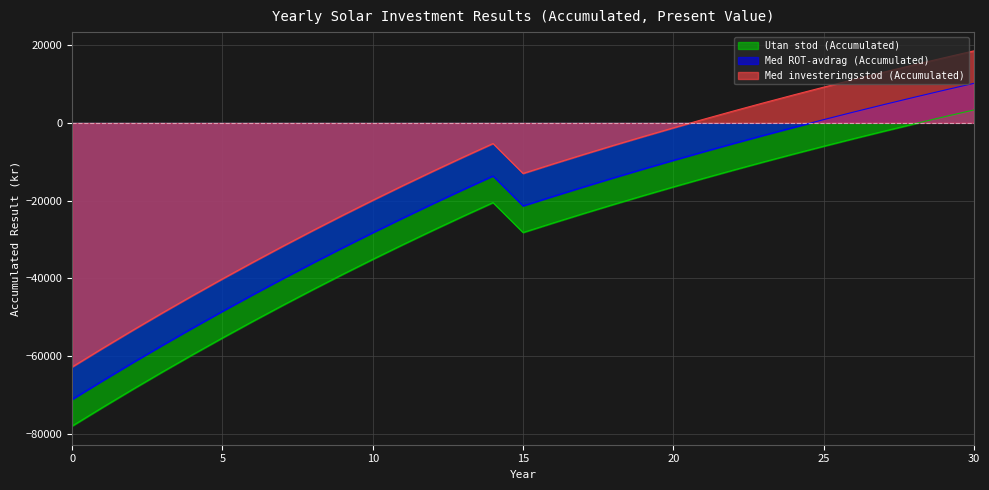

True or false: Utan stod (Accumulated) and Med ROT-avdrag (Accumulated) cross at least once.

False